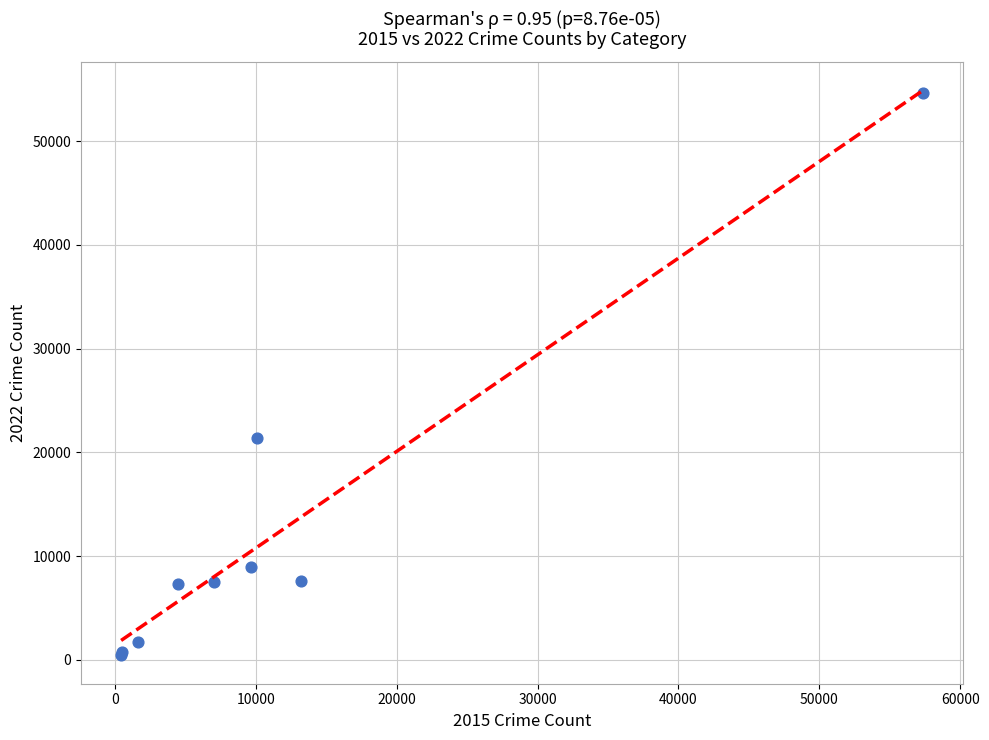

What Y value in the scatter plot is closest to 27551?

21426